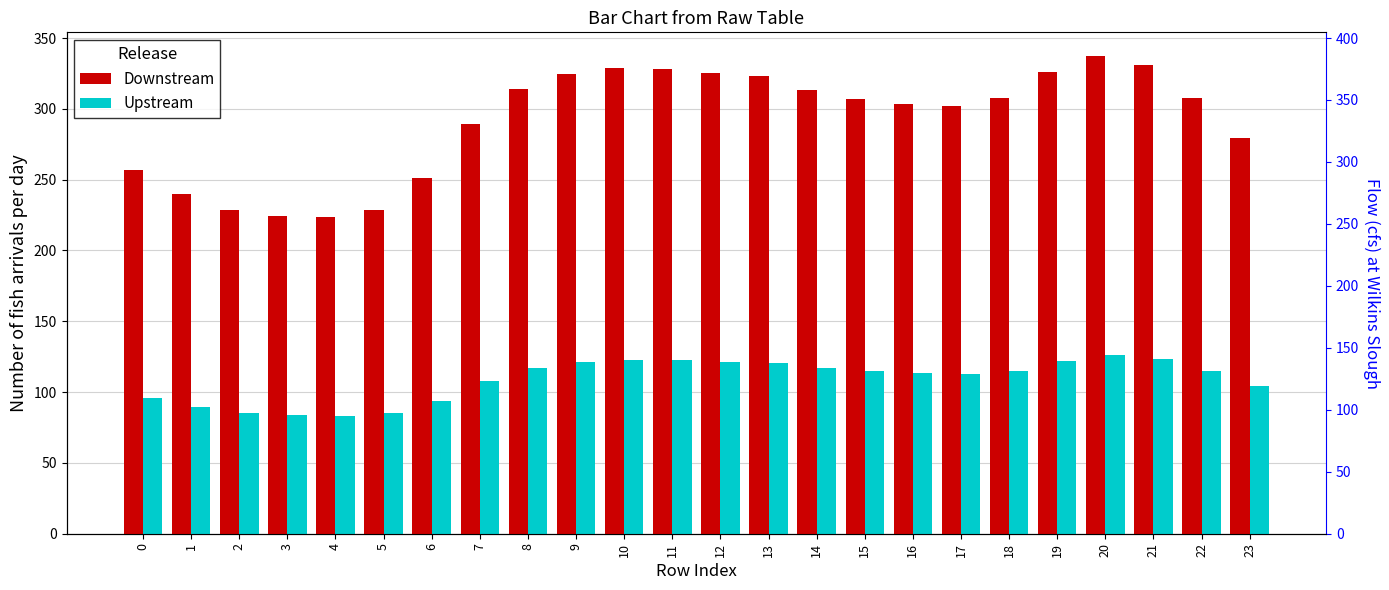

How many bars are there in total?

48